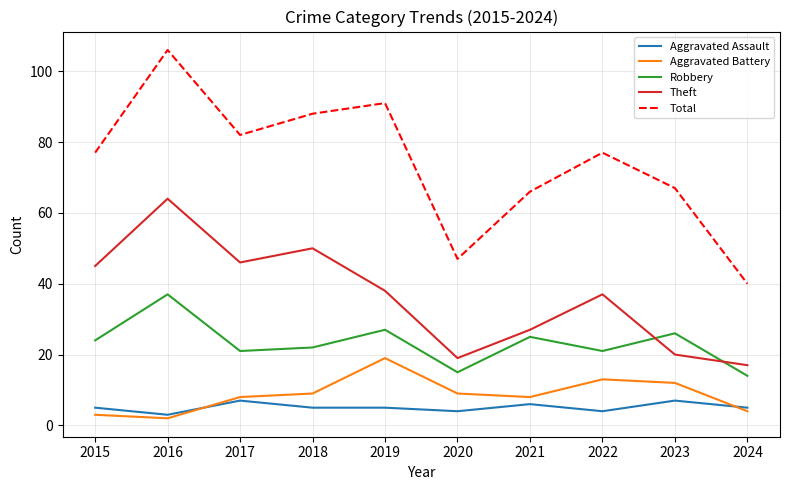

At which category does the chart reach its minimum across all series?

2016